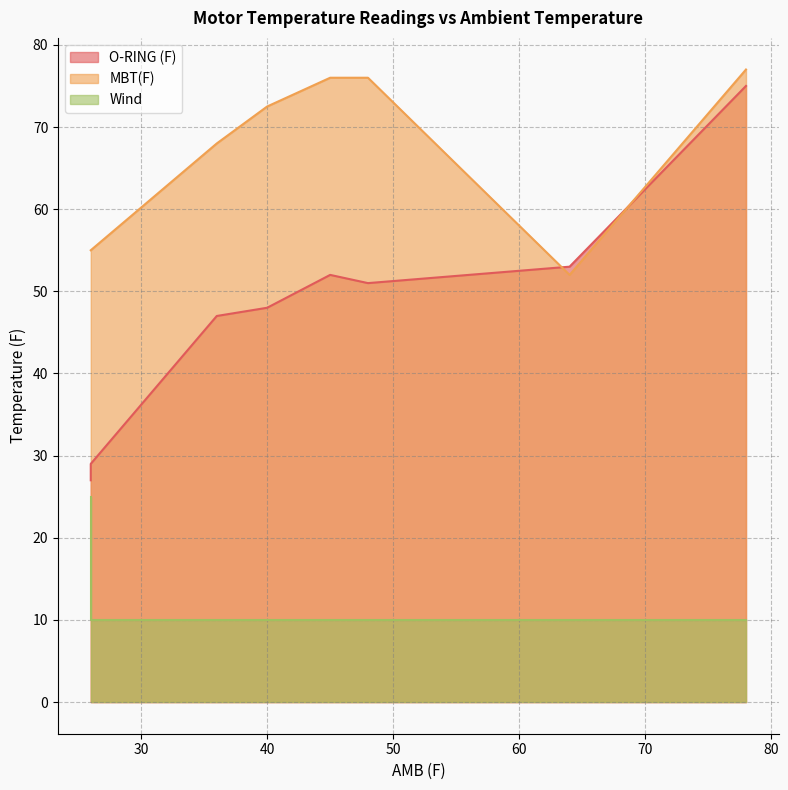

Between 26 and 36, which is larger?

36